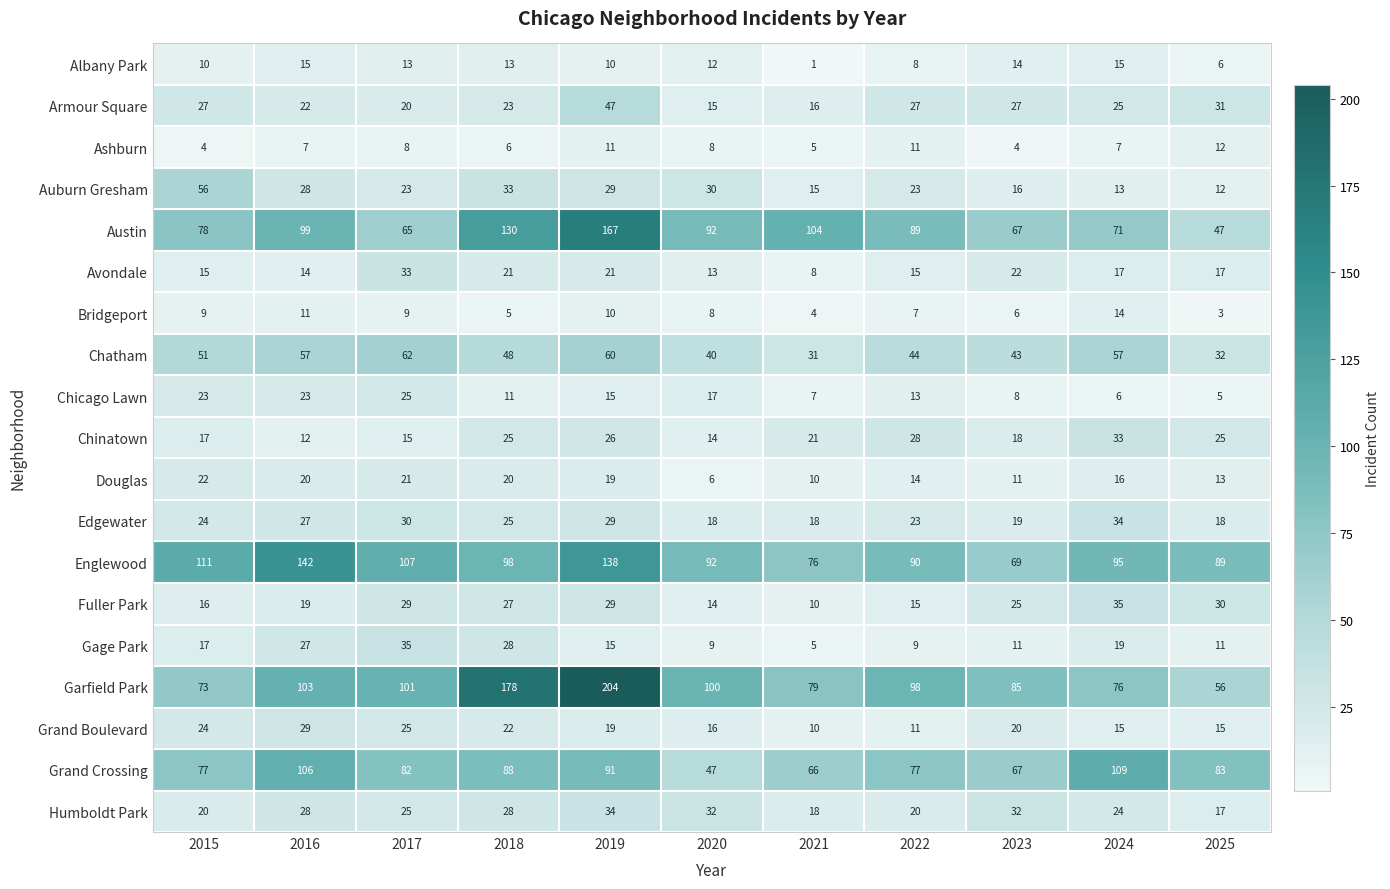

Count the number of categories in the chart.

11